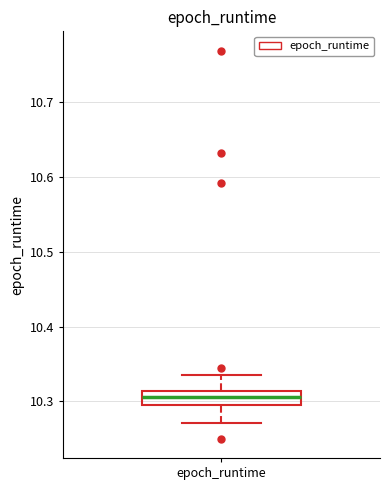

Transcribe this box plot: give where the median line is, the range the box spans, and where the two whiskers end, as read against the y-axis. The values are not printed on the chart, so give them approximately, as read against the axis.

median 10.31 (inside the box), box 10.29 to 10.31, whiskers 10.27 to 10.34